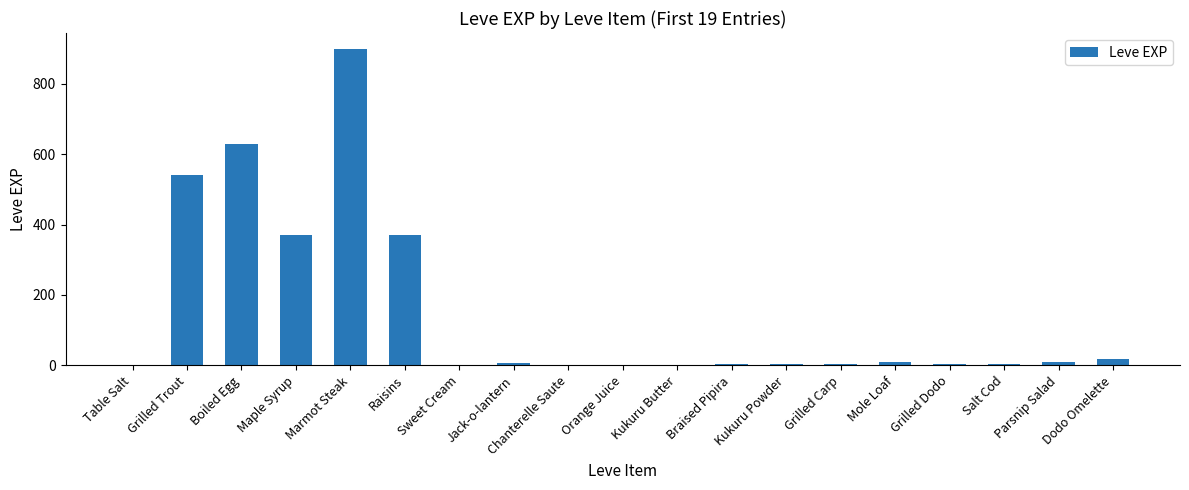

Which category has the highest value across all series?

Marmot Steak